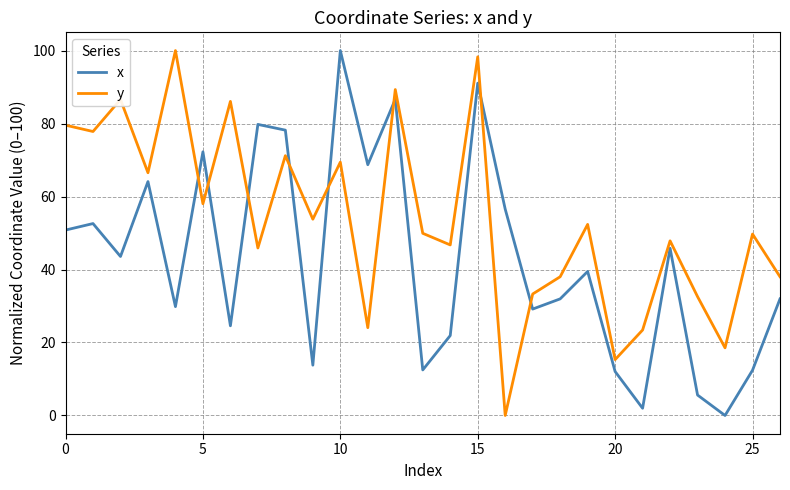

Which series has the largest total across all categories?

y